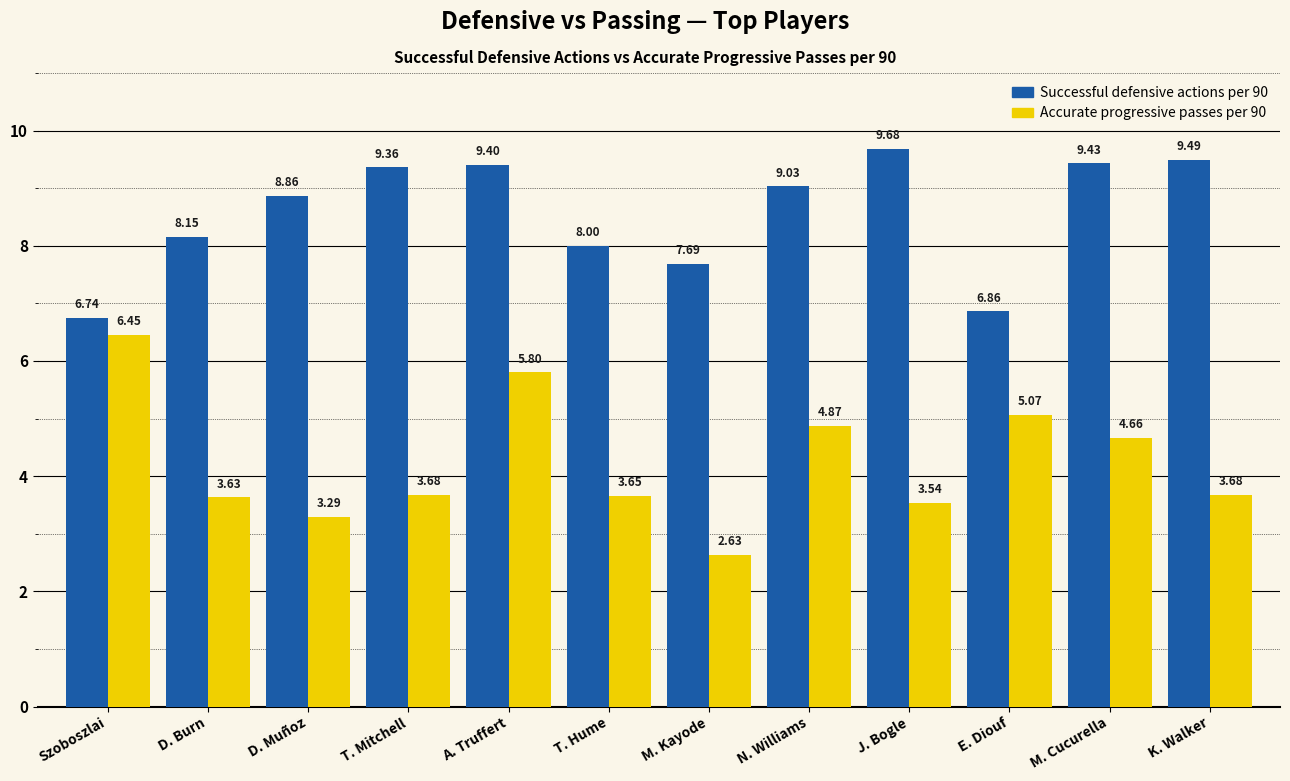

List the labels in order of Successful defensive actions per 90 value, smallest first.

Szoboszlai, E. Diouf, M. Kayode, T. Hume, D. Burn, D. Muñoz, N. Williams, T. Mitchell, A. Truffert, M. Cucurella, K. Walker, J. Bogle